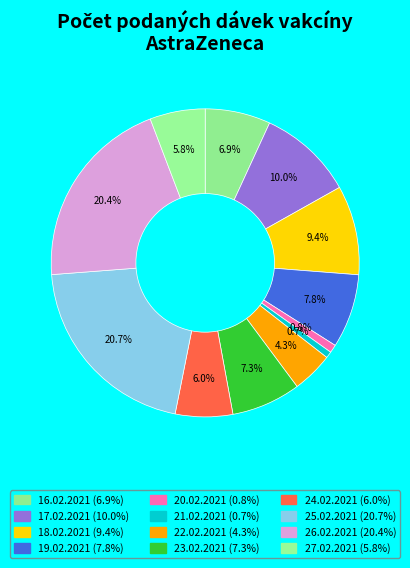

How many segments does this pie chart have?

12